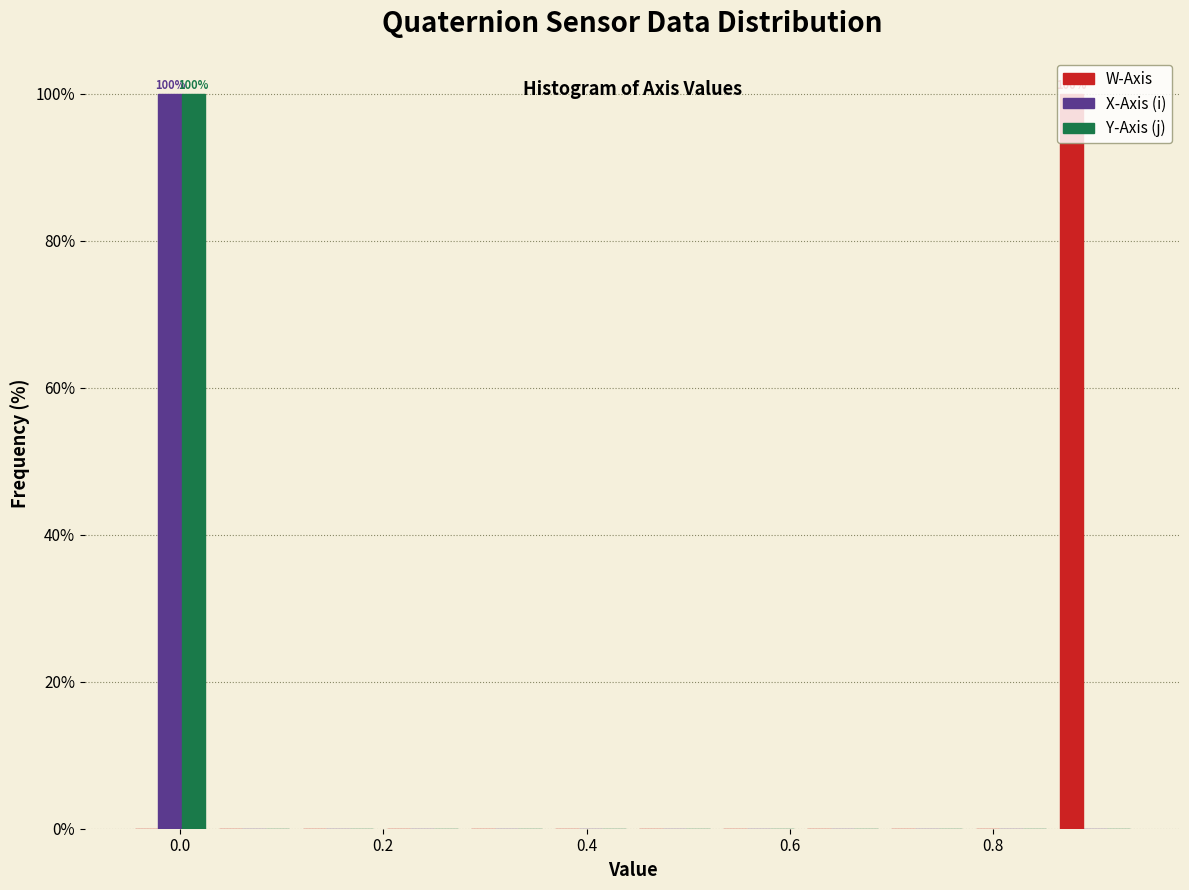

In the X-Axis (i) series, which range on the x-axis has the tallest bar?

-0.06 to 0.04